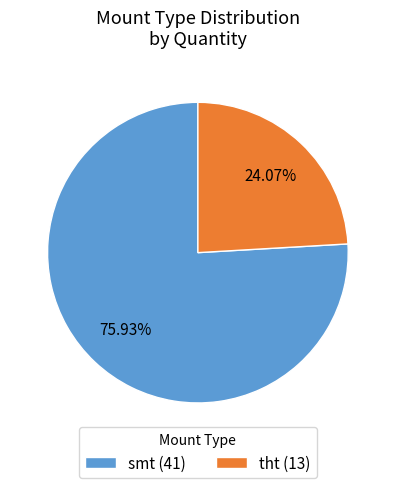

How many segments does this pie chart have?

2